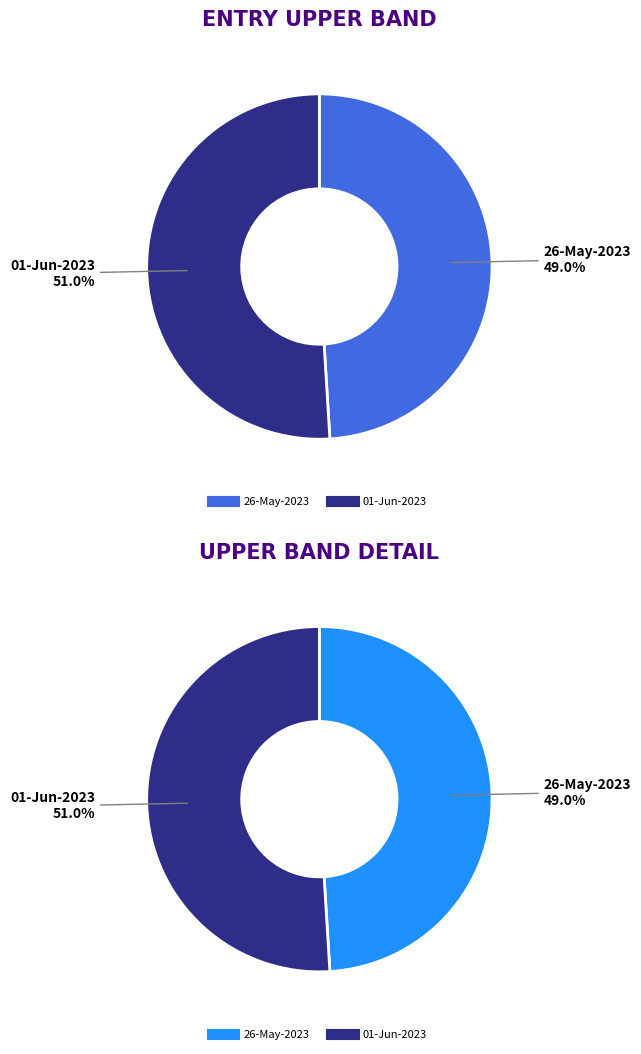

Which slice is the largest?

01-Jun-2023